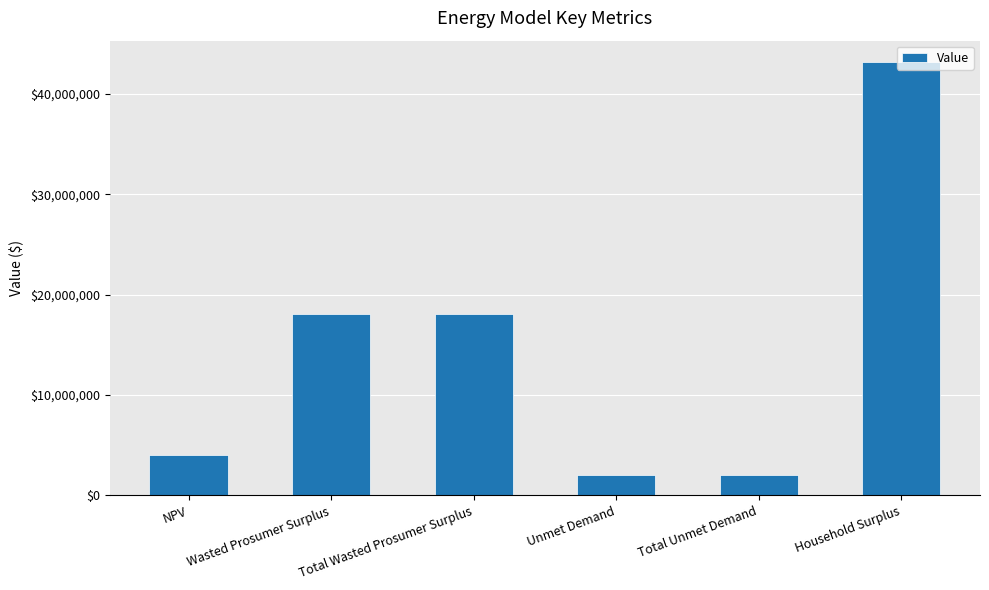

What is the average value?

14584481.7